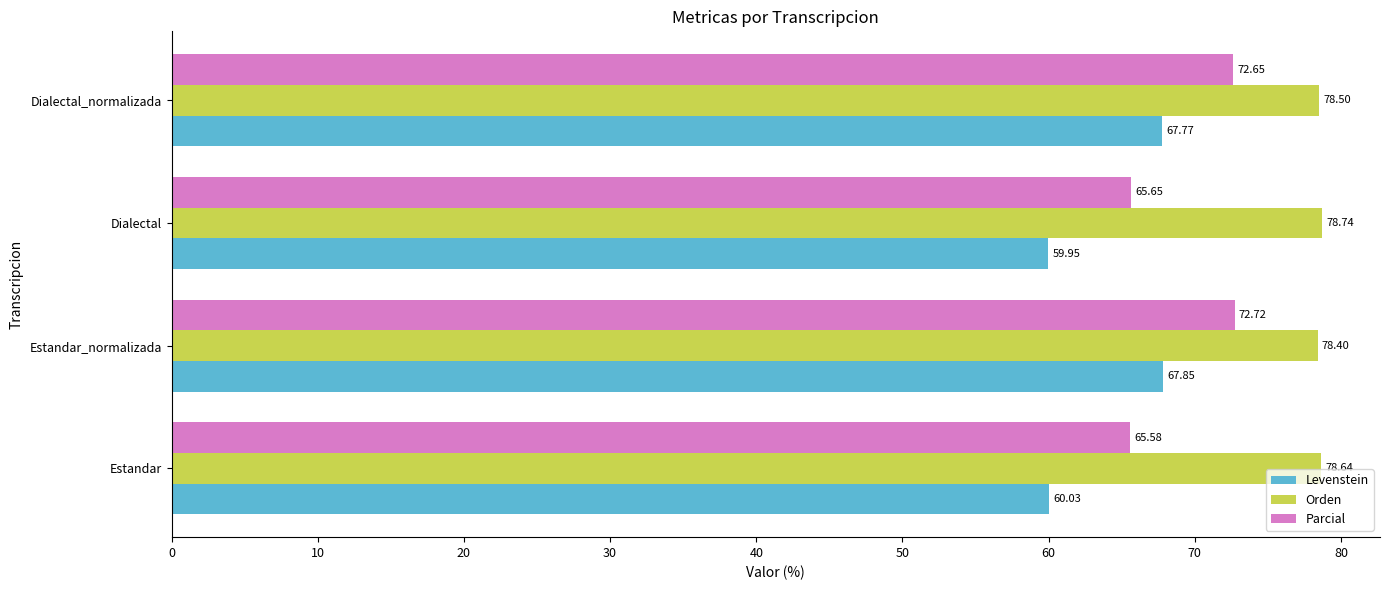

What are all the series names shown in the legend?

Levenstein, Orden, Parcial